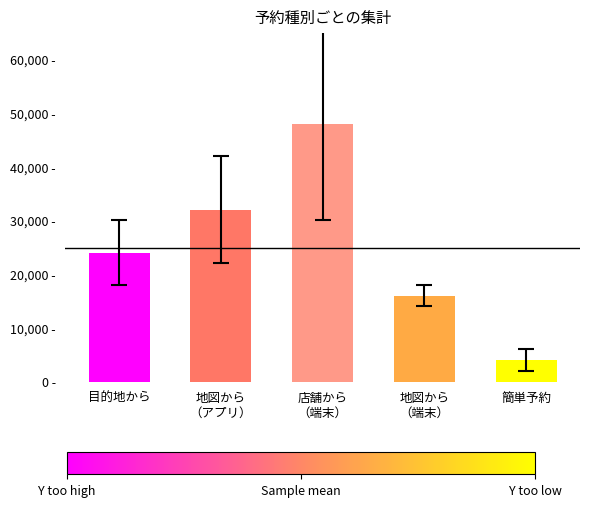

What is the approximate value at 簡単予約, to the nearest 10?

4000